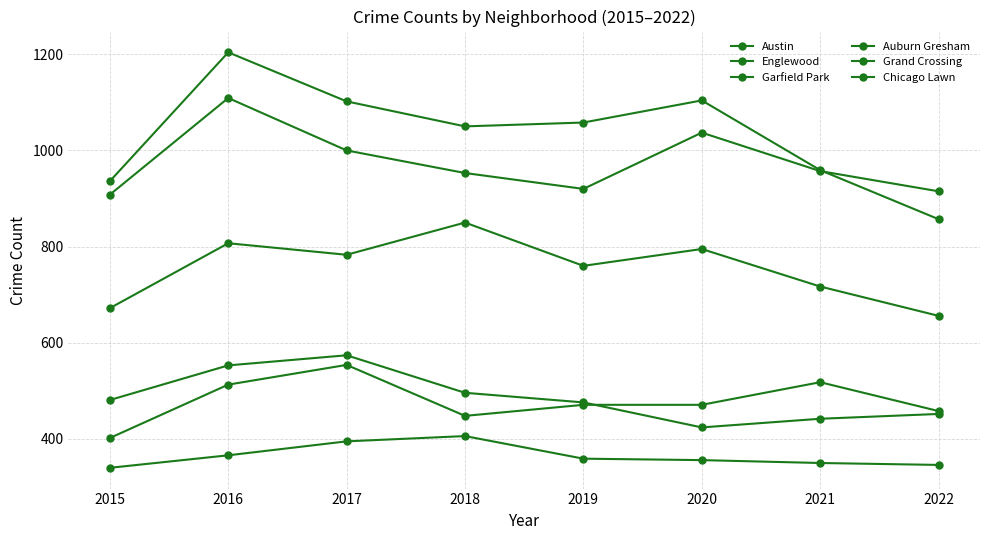

Read the Grand Crossing value at 2019, to the nearest 10.

470